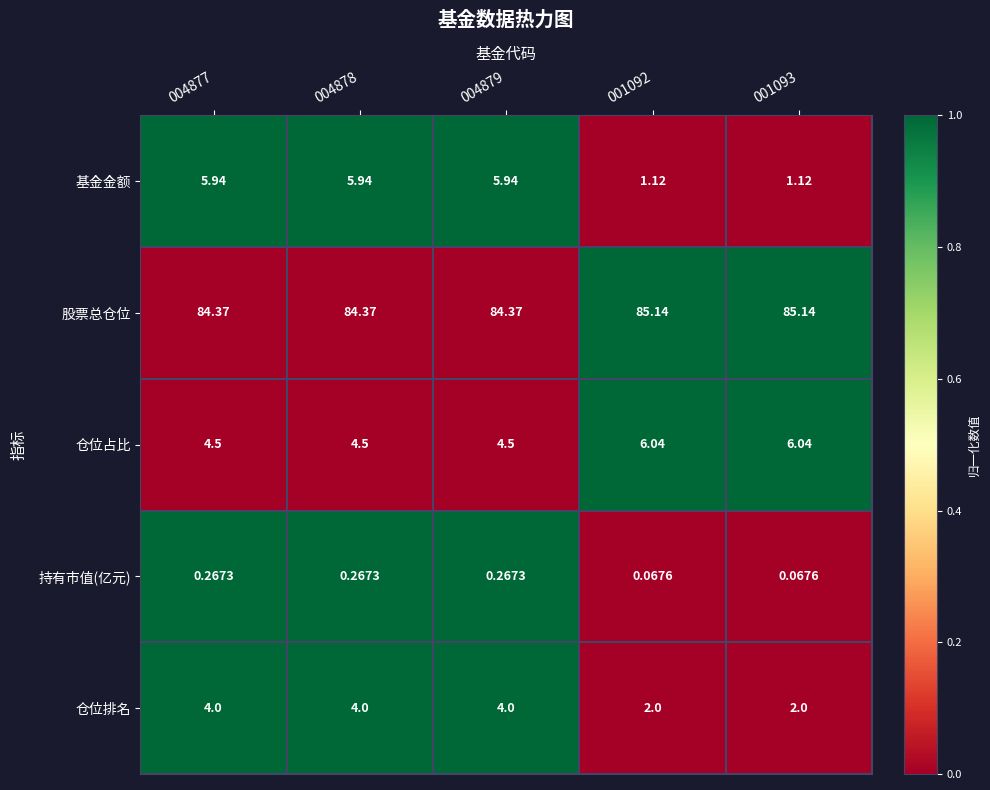

What is the total value across all series at 004879?

99.1